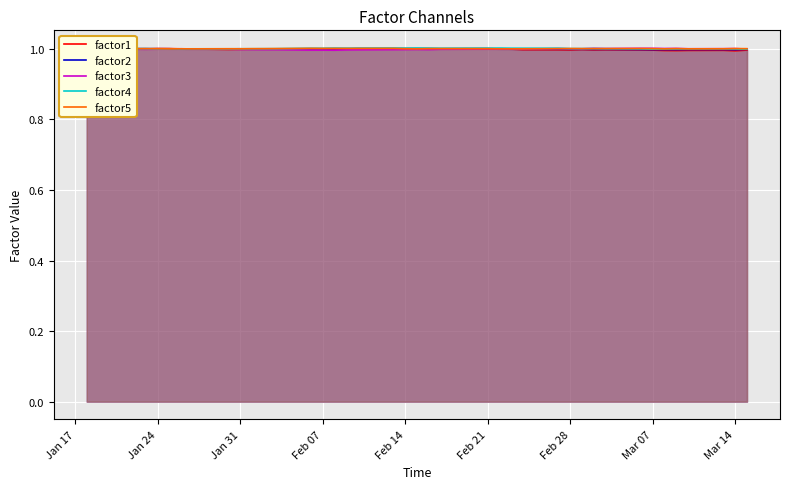

At how many categories does at least one series exceed 1?

36